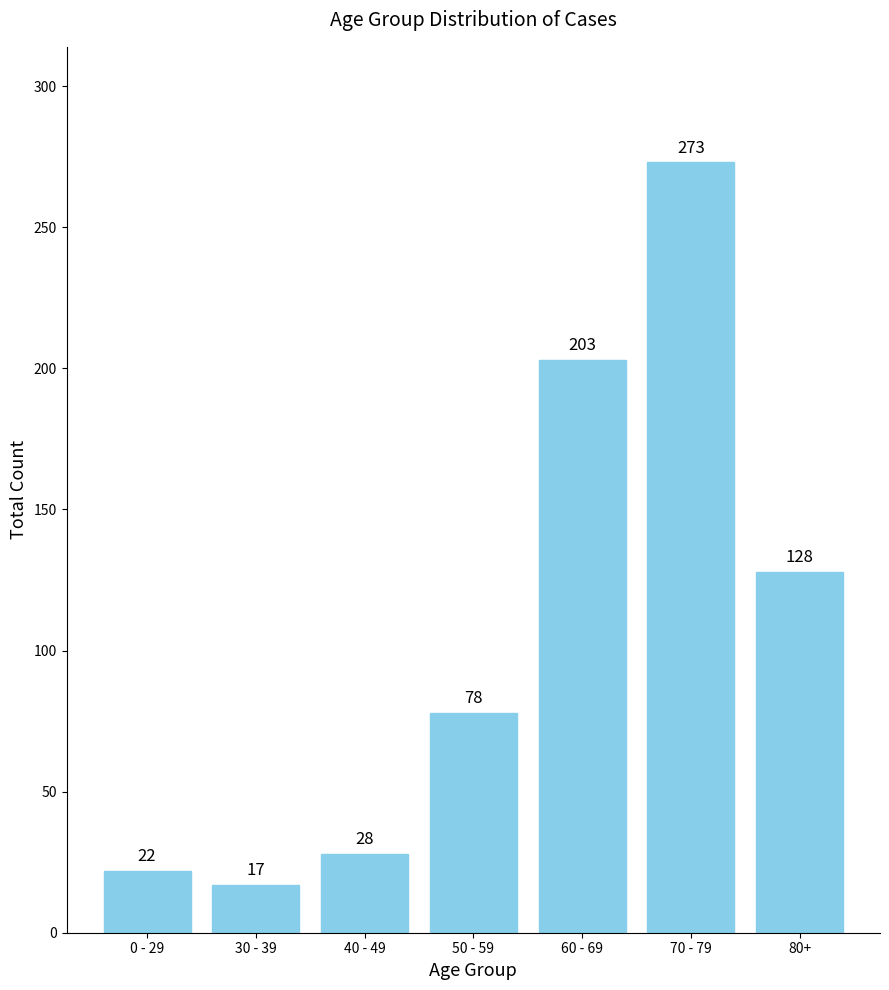

Does the chart contain stacked bars?

No